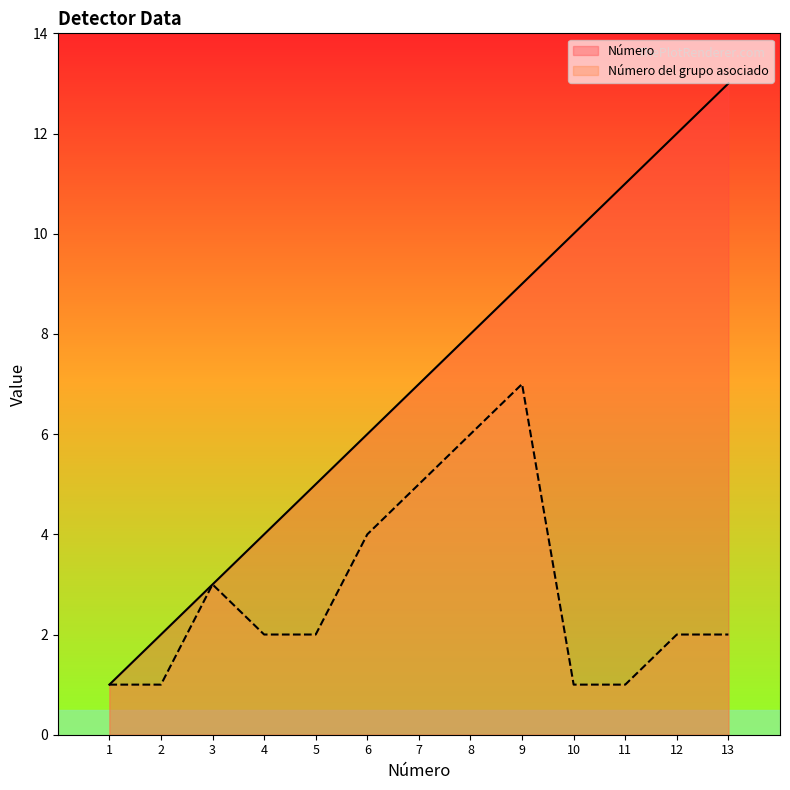

What are all the series names shown in the legend?

Número, Número del grupo asociado